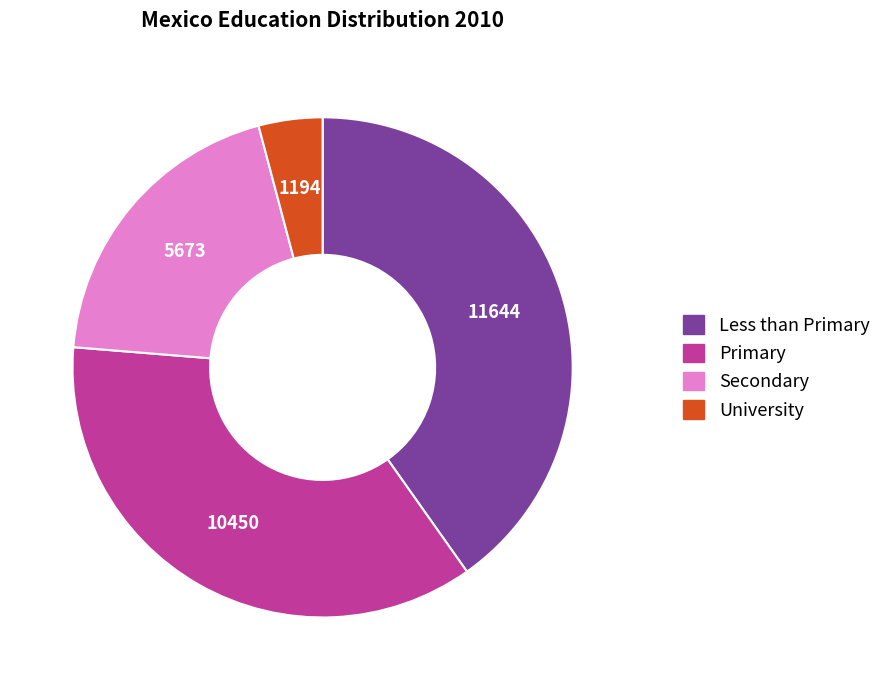

Is it true that Secondary is 39% of the pie?

False